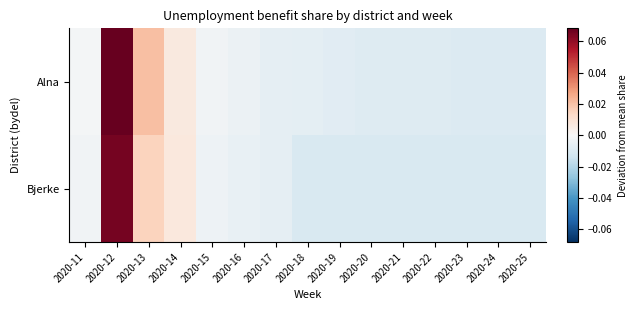

Reading left to right, extract all data points from this chart.

Alna: 2020-11=-0.0	2020-12=0.1	2020-13=0.0	2020-14=0.0	2020-15=-0.0	2020-16=-0.0	2020-17=-0.0	2020-18=-0.0	2020-19=-0.0	2020-20=-0.0	2020-21=-0.0	2020-22=-0.0	2020-23=-0.0	2020-24=-0.0	2020-25=-0.0
Bjerke: 2020-11=-0.0	2020-12=0.1	2020-13=0.0	2020-14=0.0	2020-15=-0.0	2020-16=-0.0	2020-17=-0.0	2020-18=-0.0	2020-19=-0.0	2020-20=-0.0	2020-21=-0.0	2020-22=-0.0	2020-23=-0.0	2020-24=-0.0	2020-25=-0.0